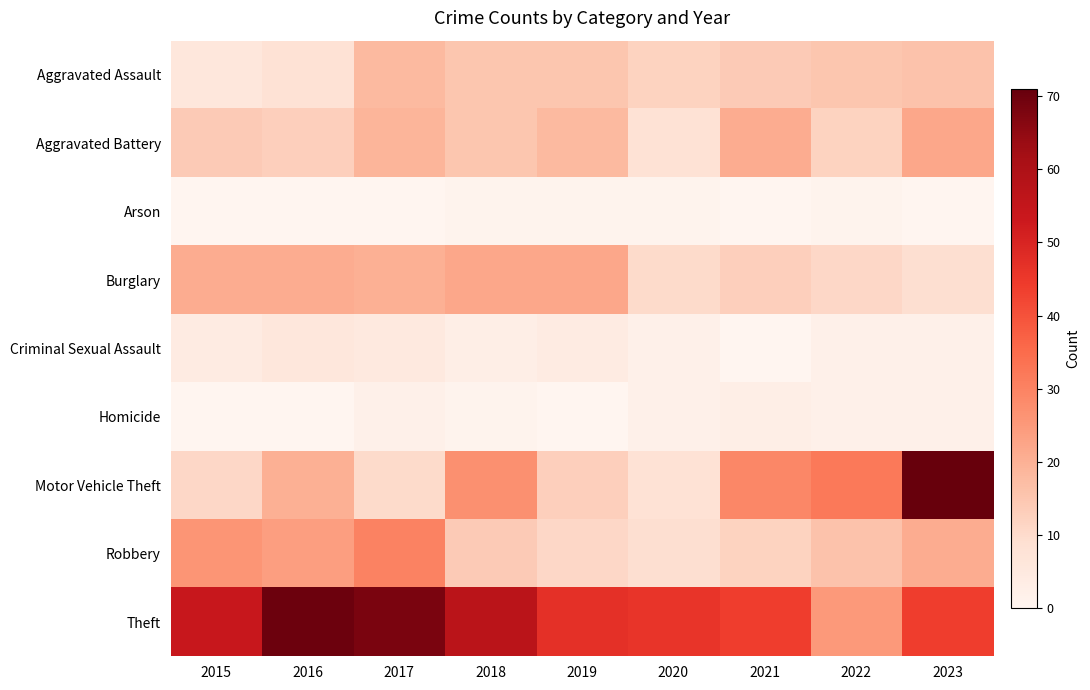

Rank the series at 2017 from highest to lowest value.

Theft, Robbery, Burglary, Aggravated Battery, Aggravated Assault, Motor Vehicle Theft, Criminal Sexual Assault, Homicide, Arson